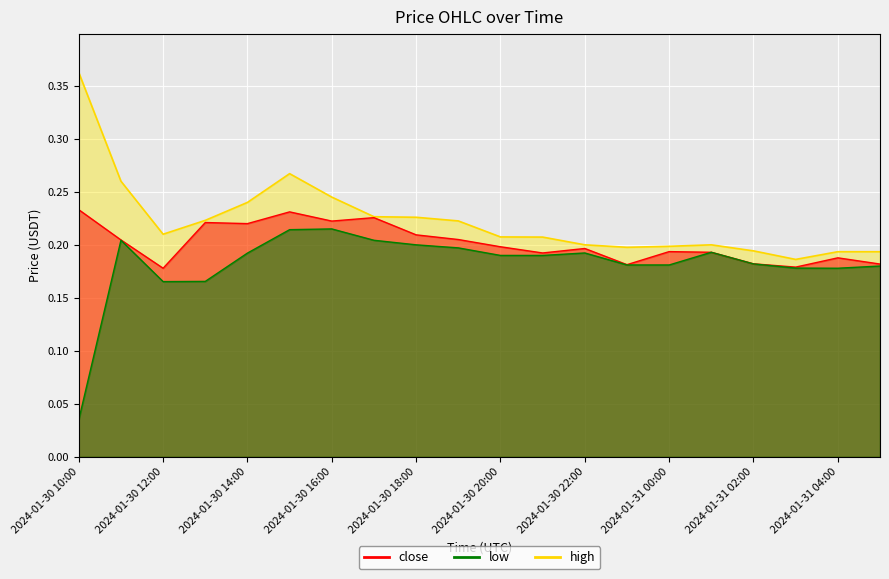

True or false: low and close cross at least once.

False